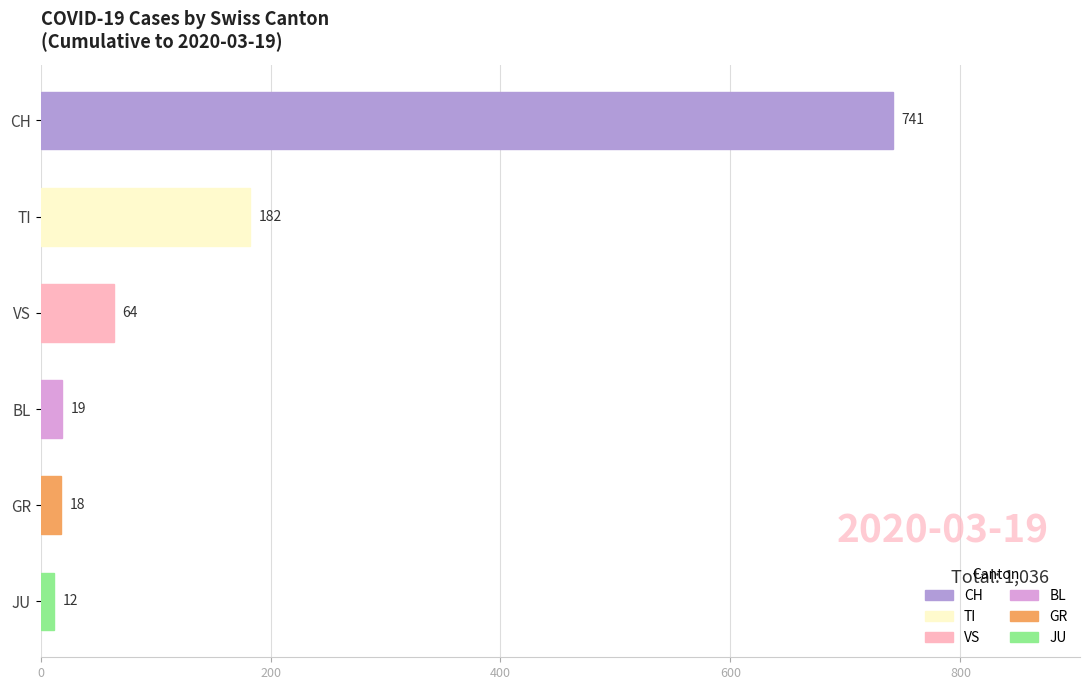

Which has a higher value, CH or TI?

CH